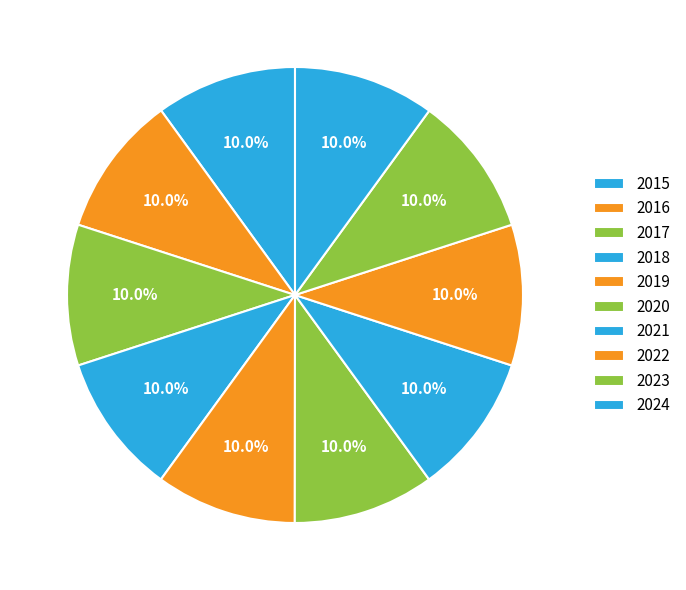

True or false: 2024 accounts for 10% of the total.

True